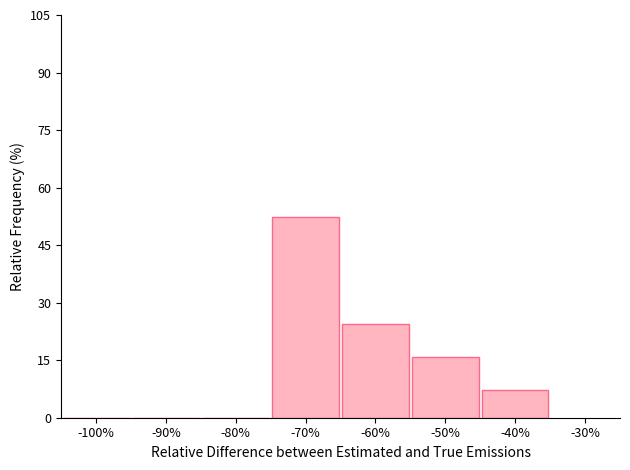

Over which range of the x-axis is the bar tallest?

-75 to -65